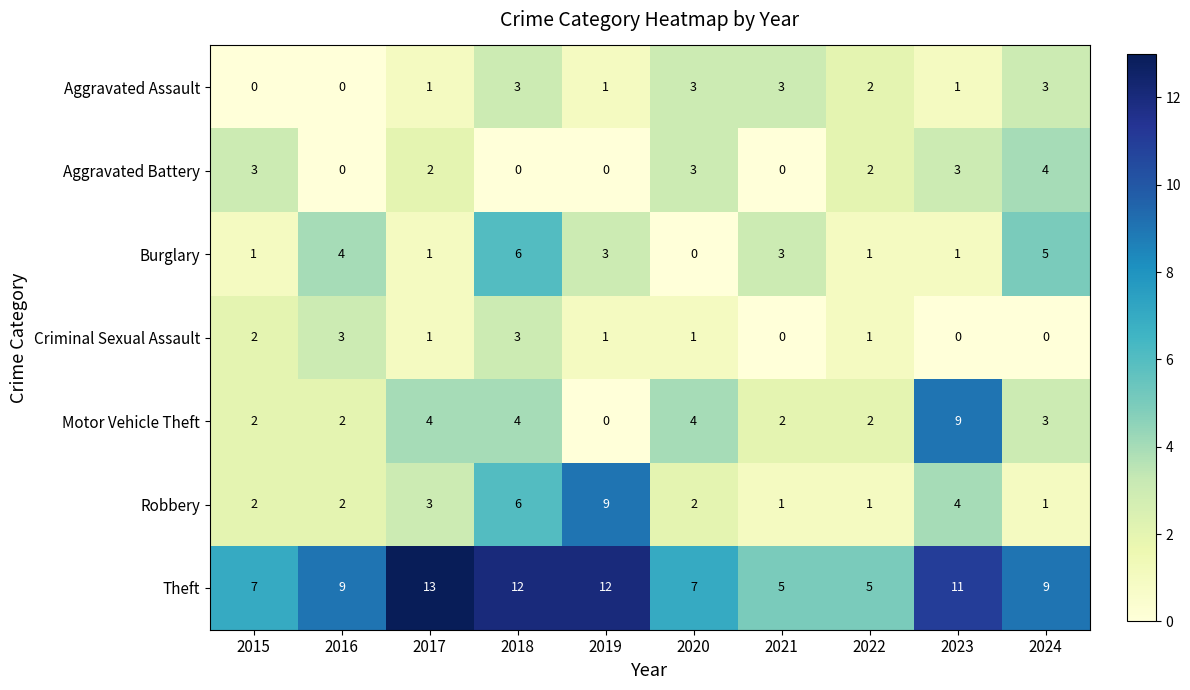

What is the greatest value displayed?

13